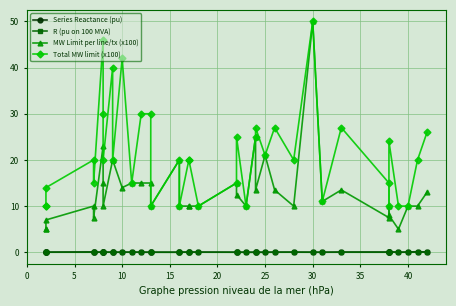

What is the minimum value for MW Limit per line/tx (x100)?

5.0